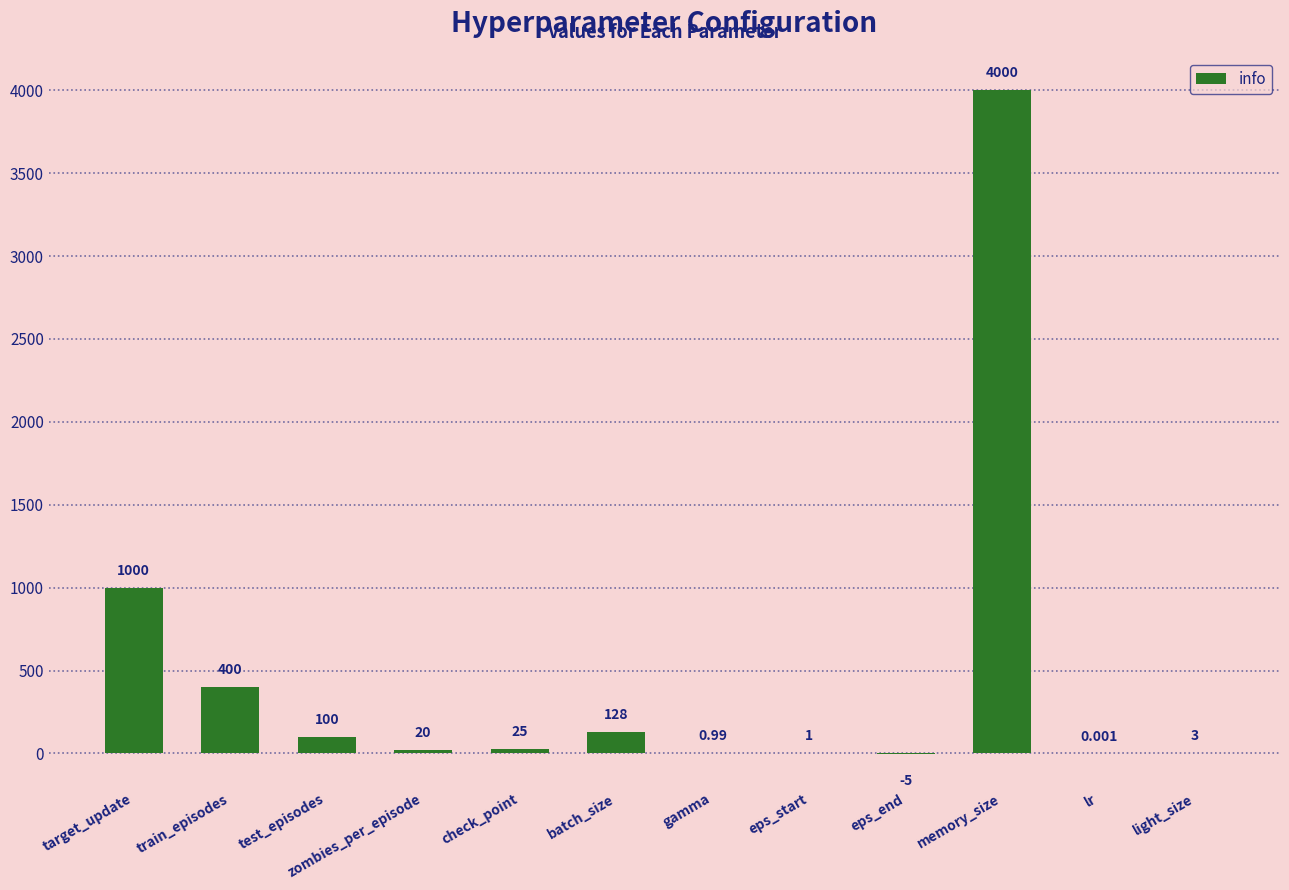

What is the difference between the values at batch_size and check_point?

103.0